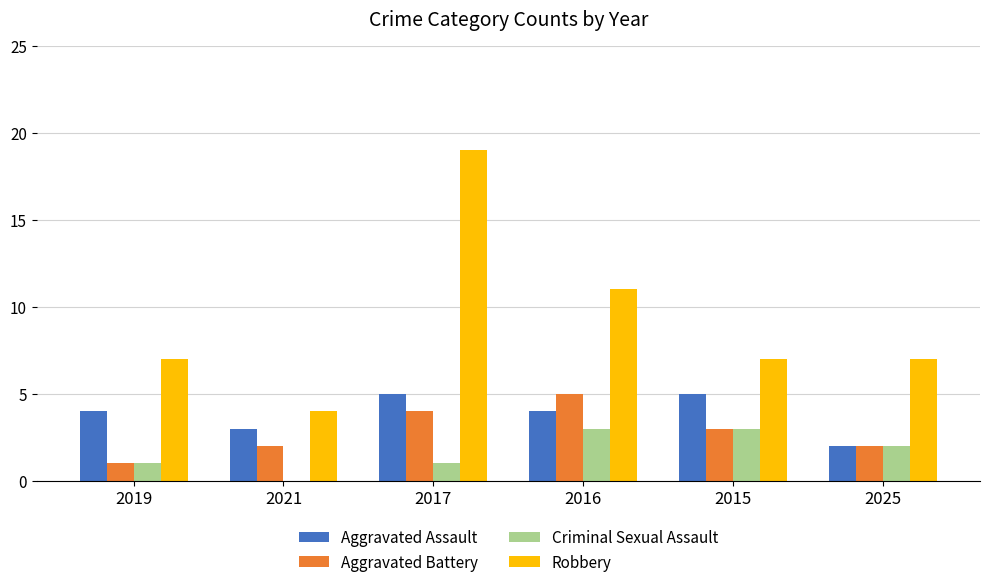

Count the Aggravated Battery values in the range 2 to 4.

4